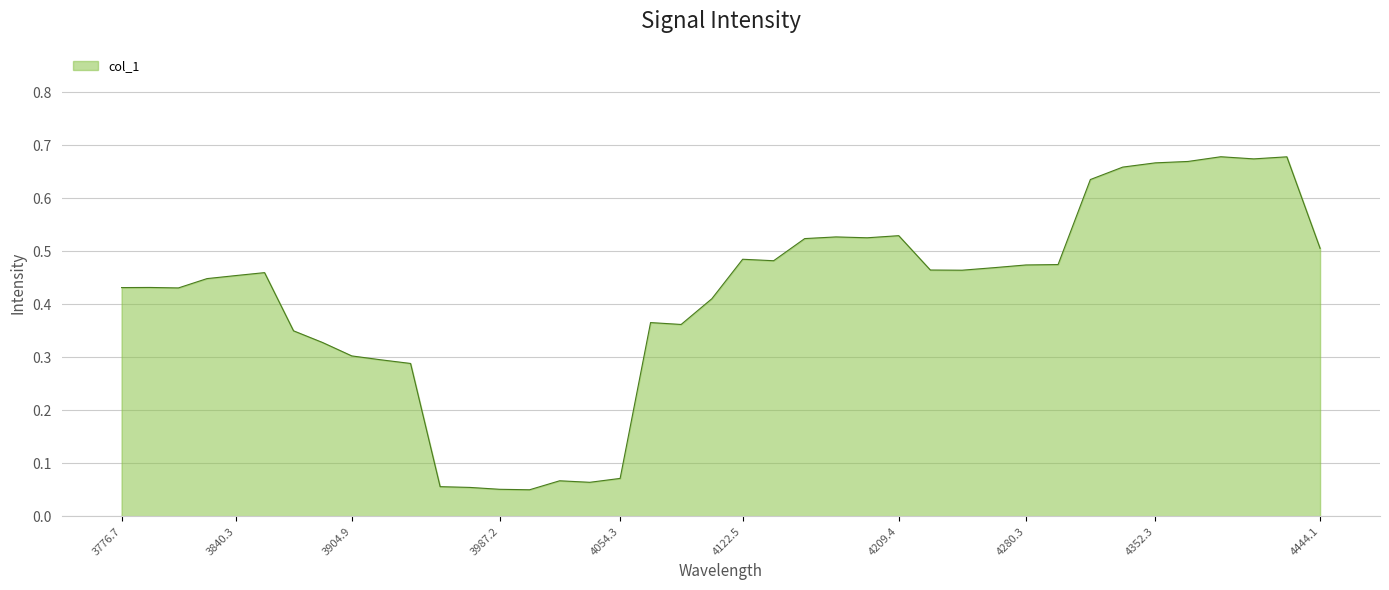

Is this an area chart (filled region under the line)?

Yes